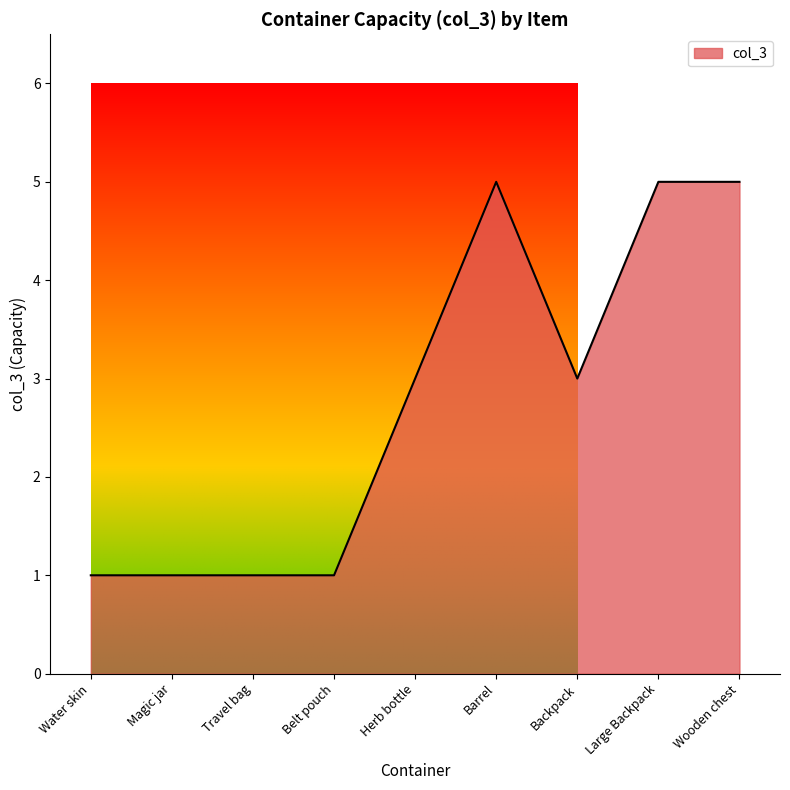

How many values are between 1 and 5?

9